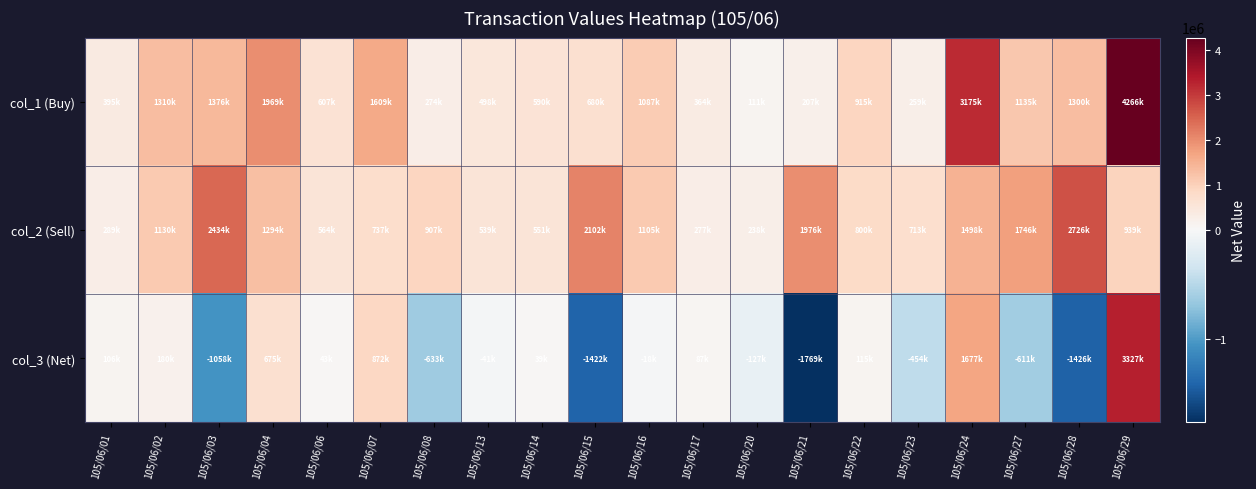

Which label corresponds to the largest value in the chart?

105/06/29